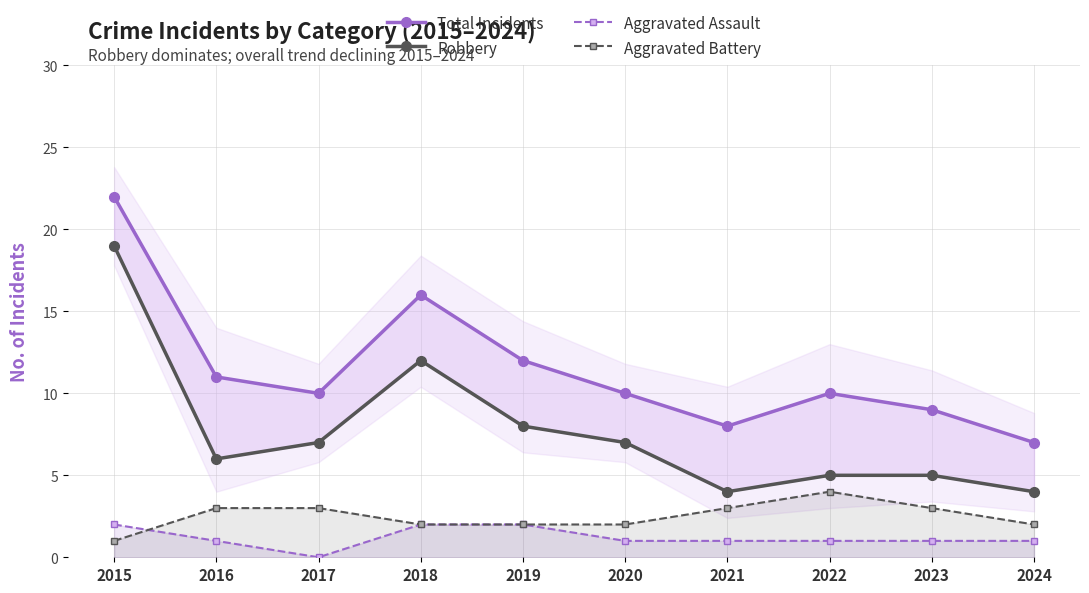

Which category has the lowest value across all series?

2017